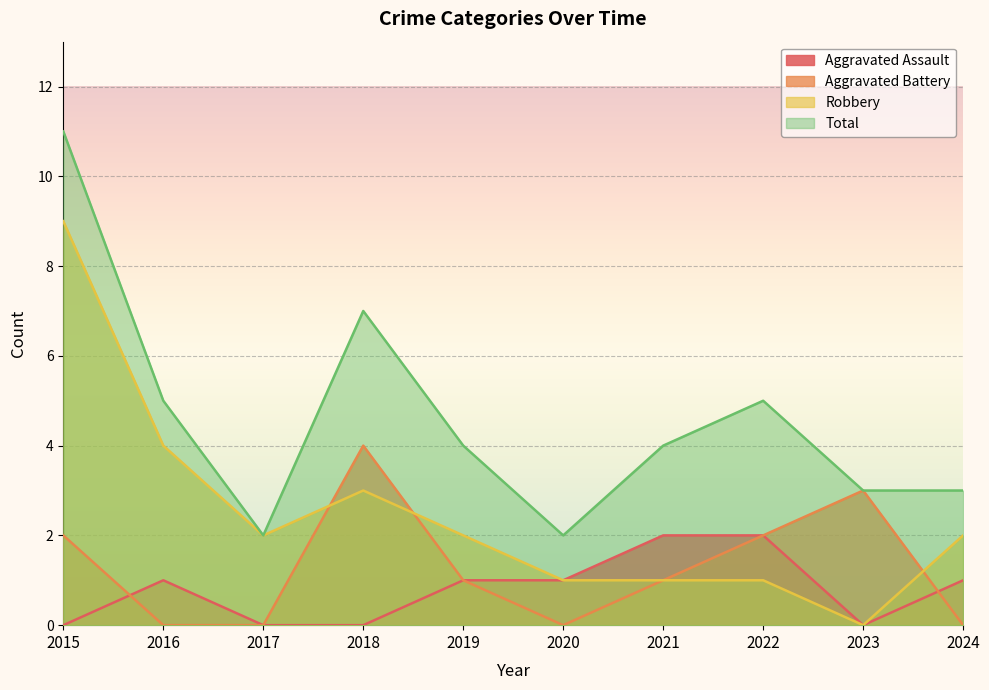

The value of Total at 2015 is 11. True or false?

True